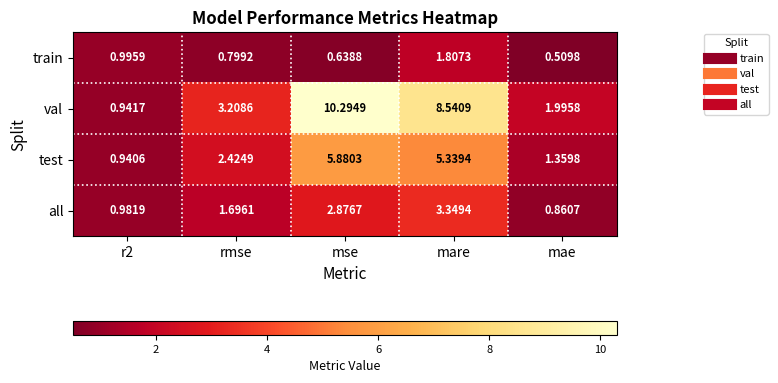

Where does the all series first go above 1?

rmse